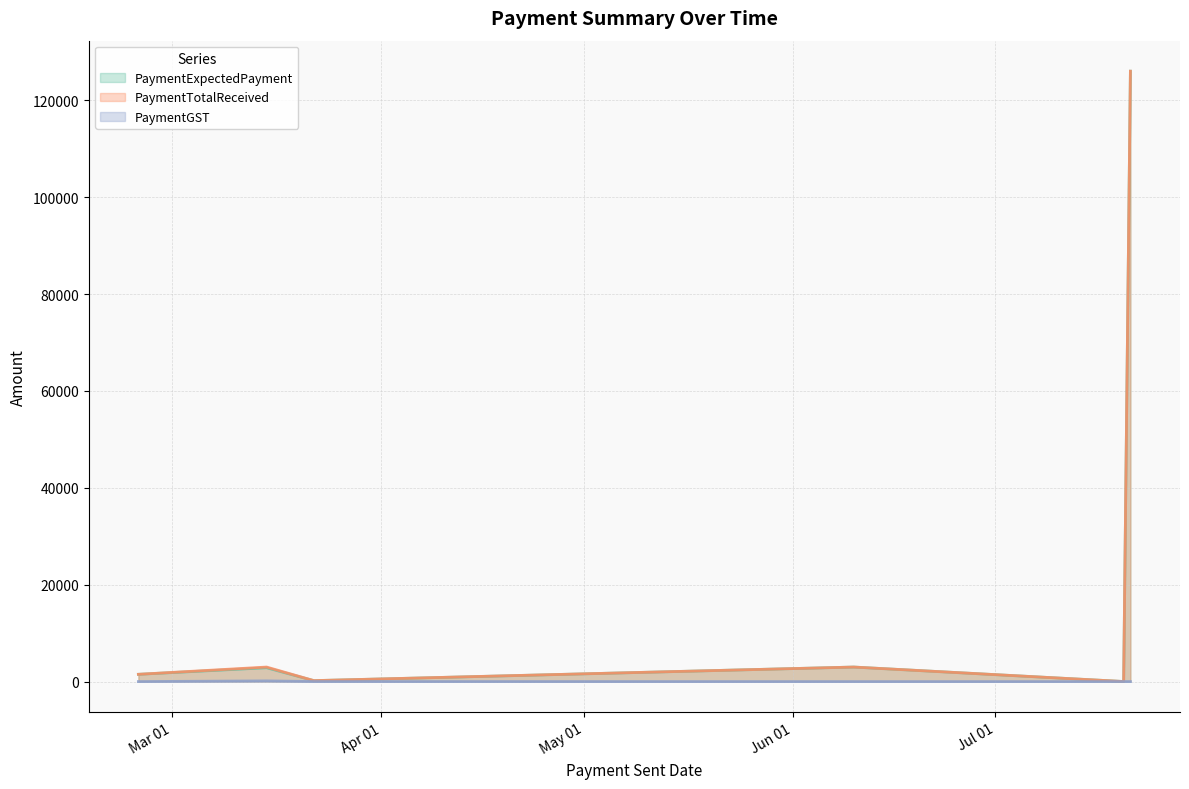

What is the sum of the PaymentExpectedPayment values at 2022-03-22 and 2022-07-21?

126191.2